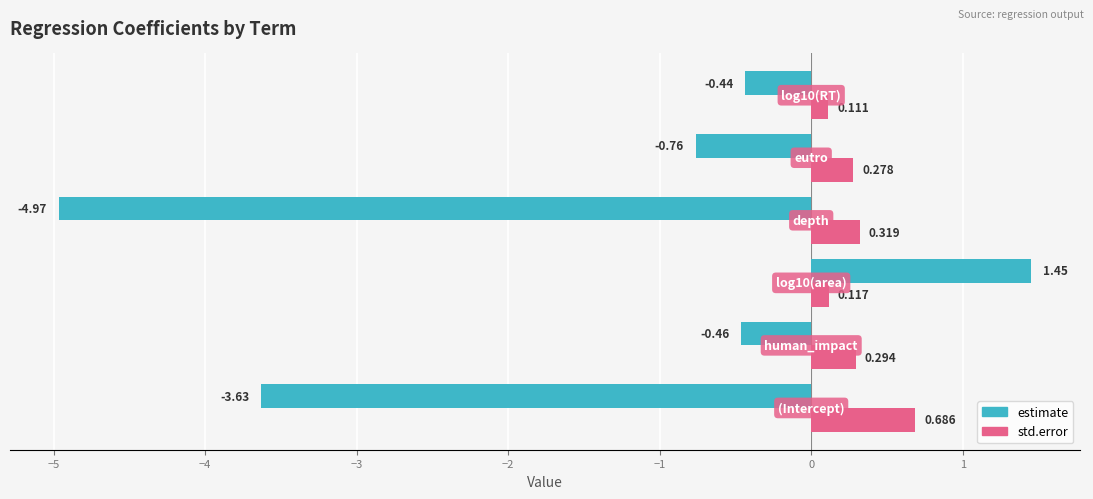

List the series in order of their peak value, highest first.

estimate, std.error